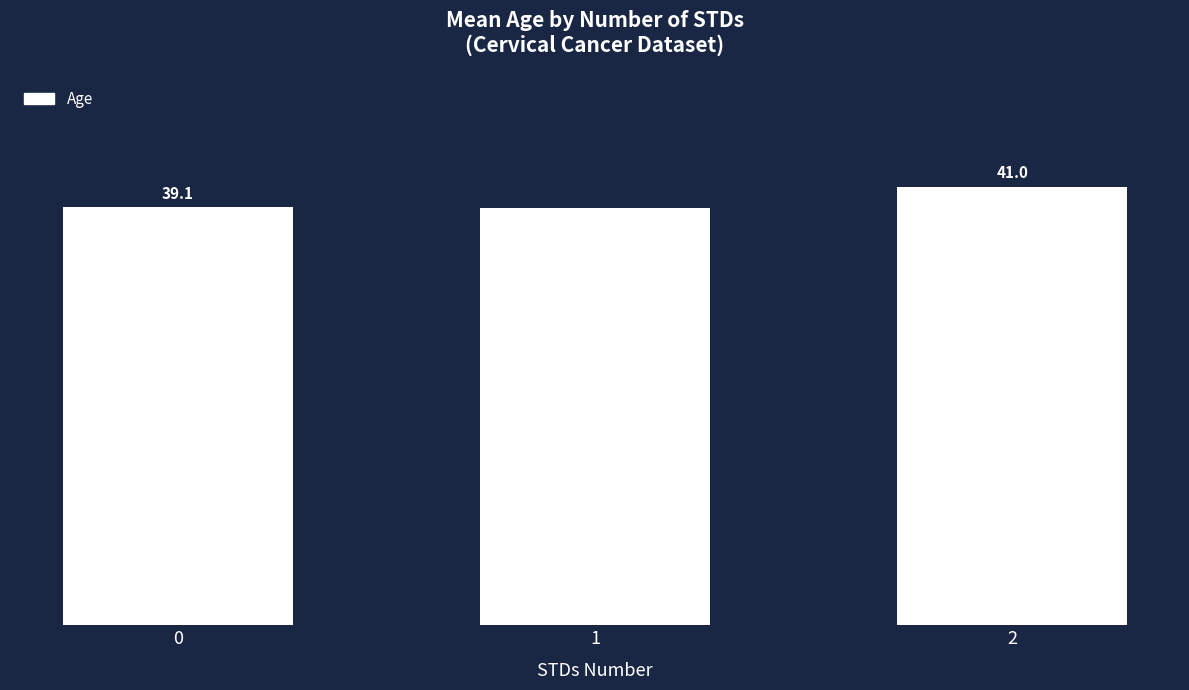

Rank the categories by value from lowest to highest.

1, 0, 2